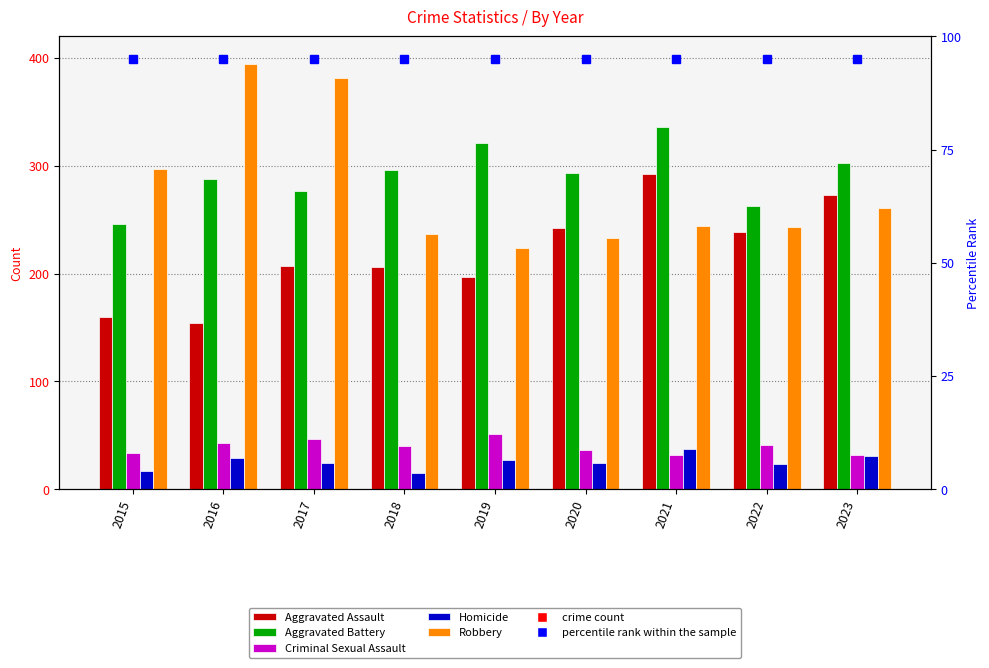

Count the number of categories in the chart.

9